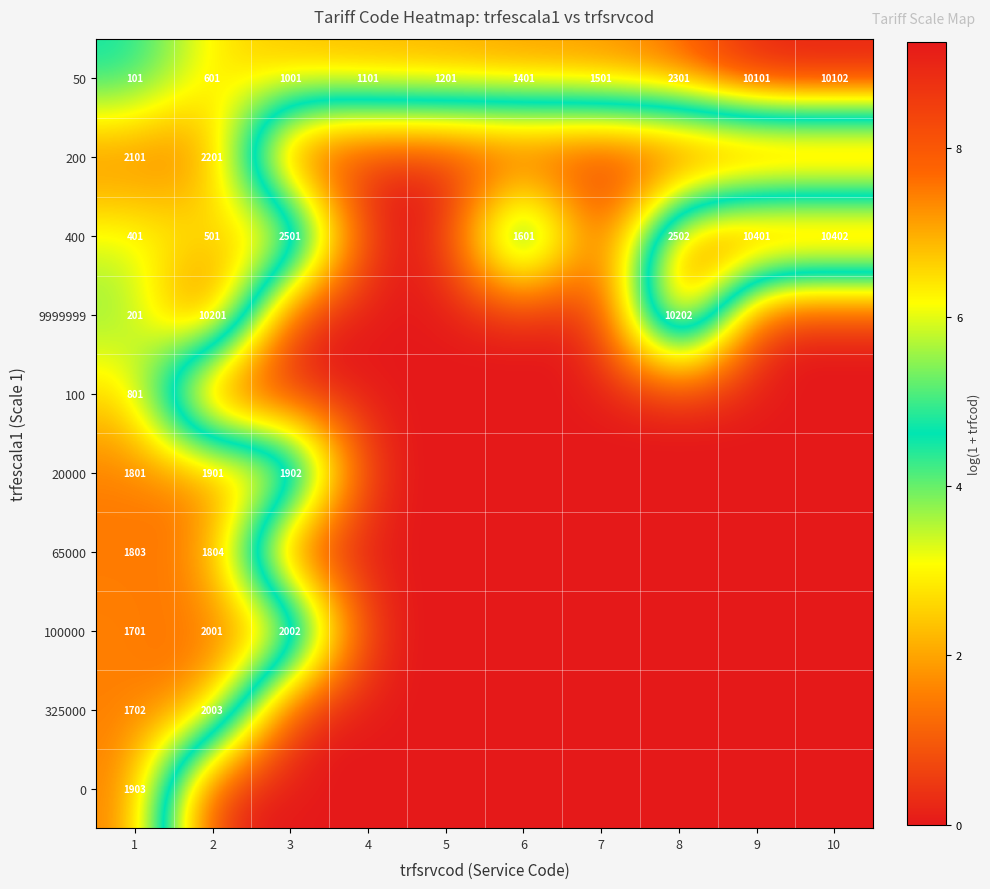

The value of 9999999 at 8 is 10202. True or false?

True